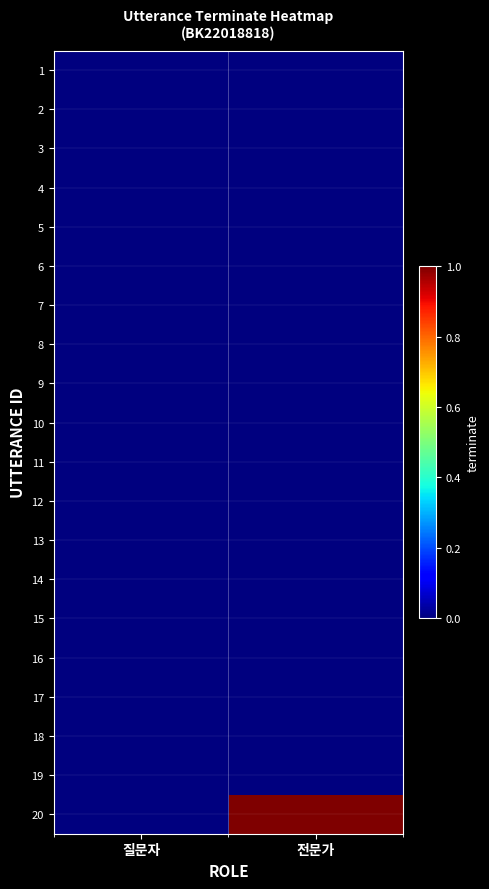

At how many categories does at least one series exceed 0?

1